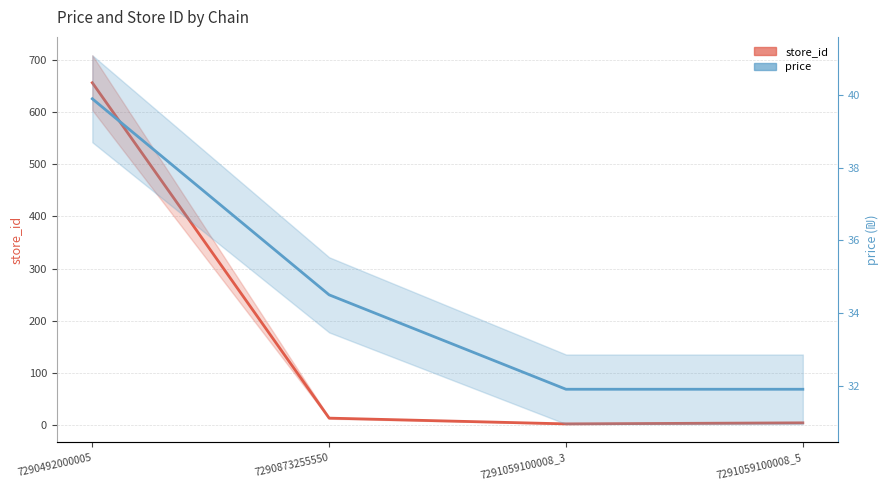

At which label does store_id first exceed 14?

7290492000005